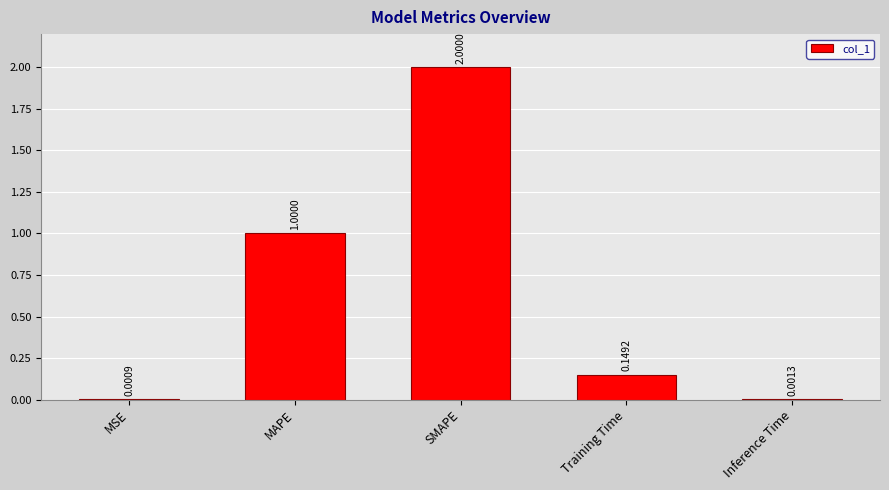

Which has a higher value, Training Time or MSE?

Training Time